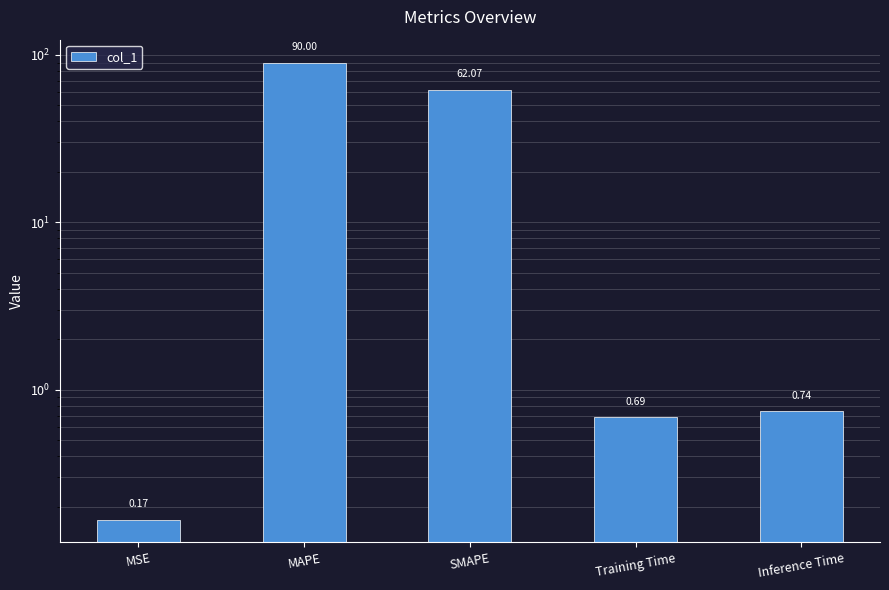

What is the sum of the values at Training Time and SMAPE?

62.8